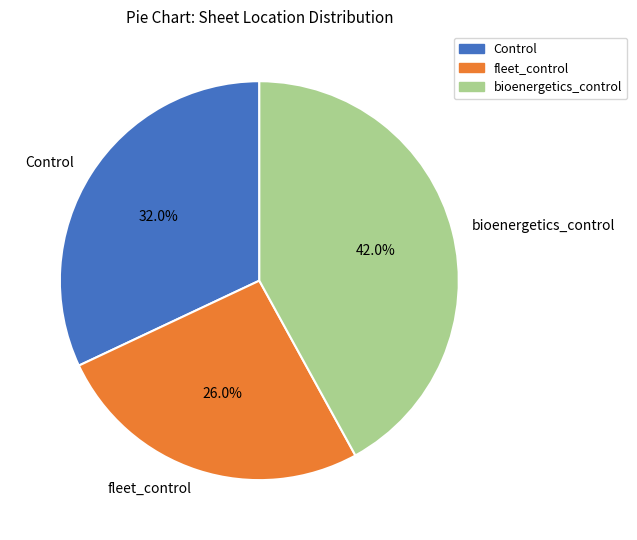

To the nearest percent, what portion does bioenergetics_control represent?

42%